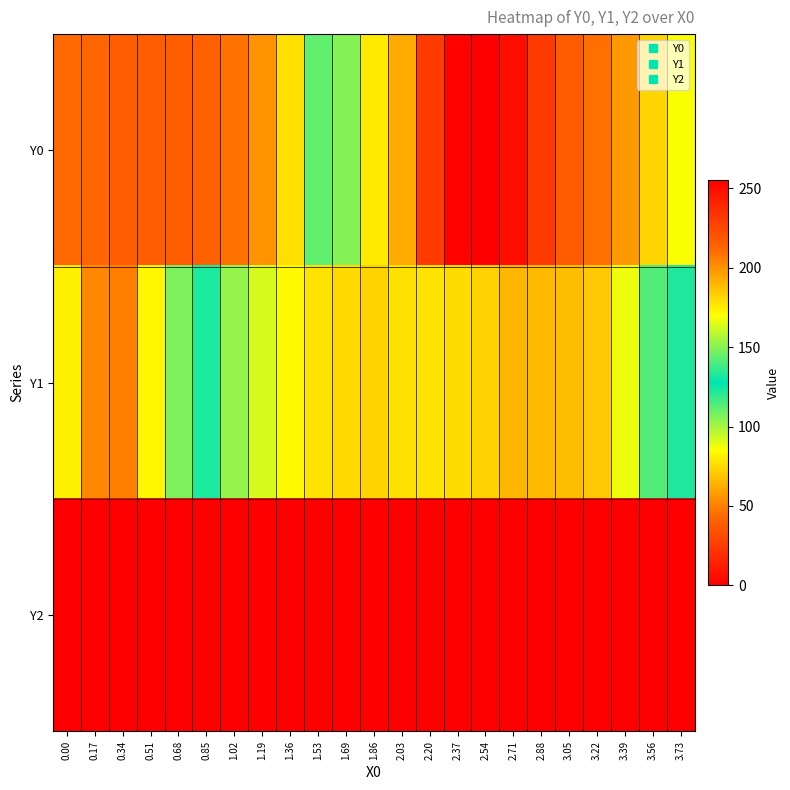

Rank the series by their maximum value, from highest to lowest.

Y0, Y1, Y2